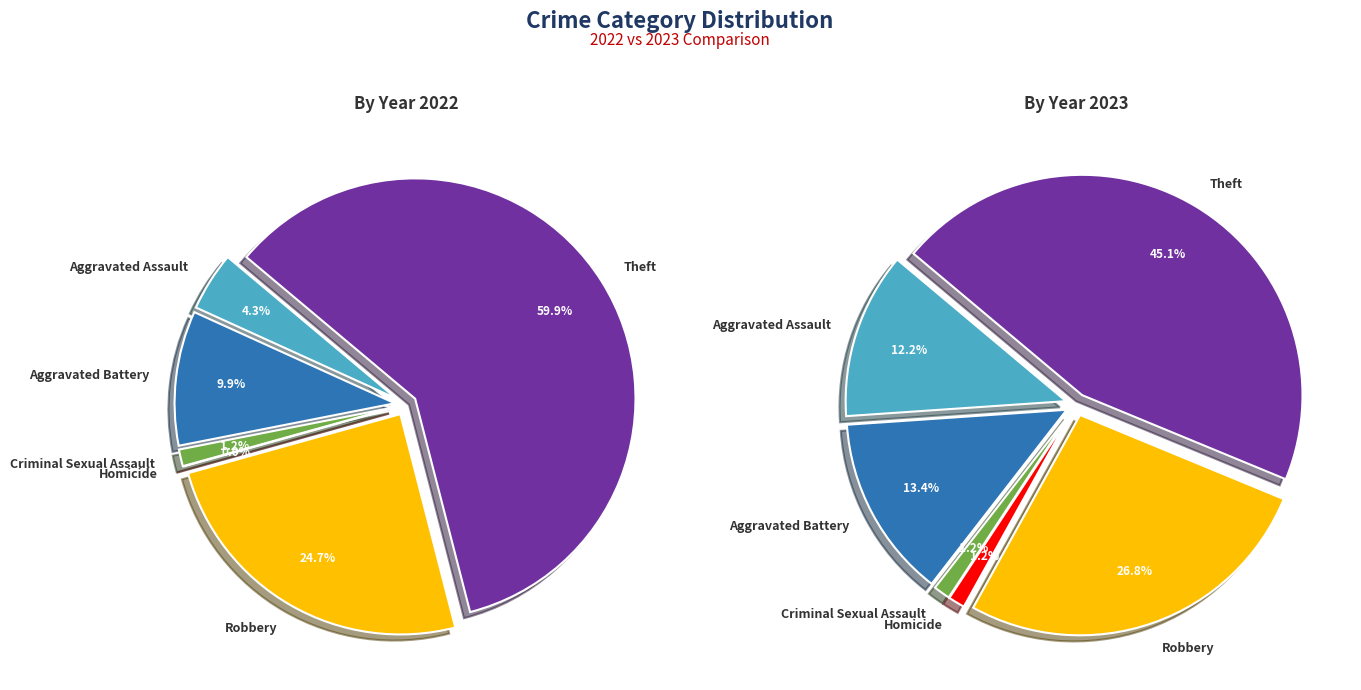

To the nearest percent, what percentage of the pie is 2?

1%